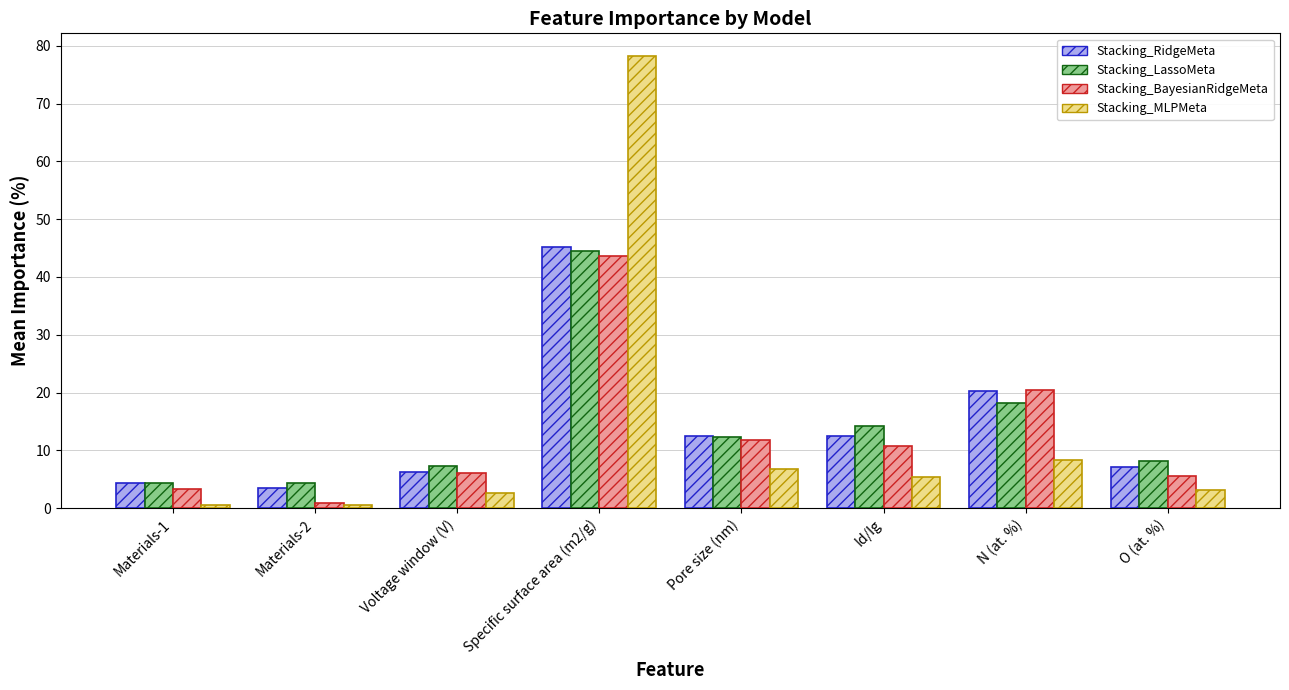

What position from the right is O (at. %)?

1